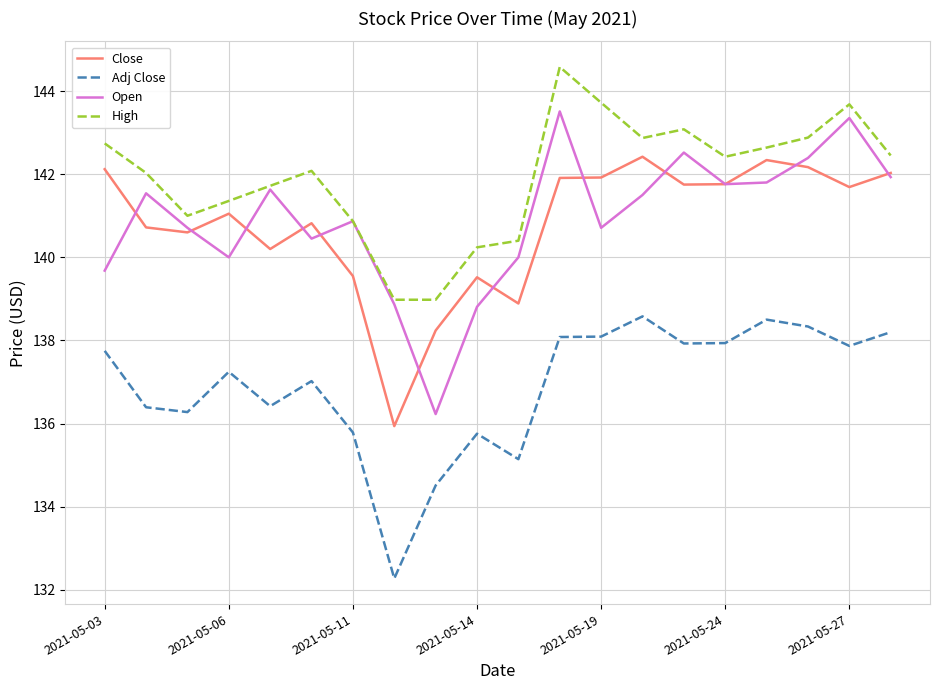

What is the smallest value displayed?

132.3